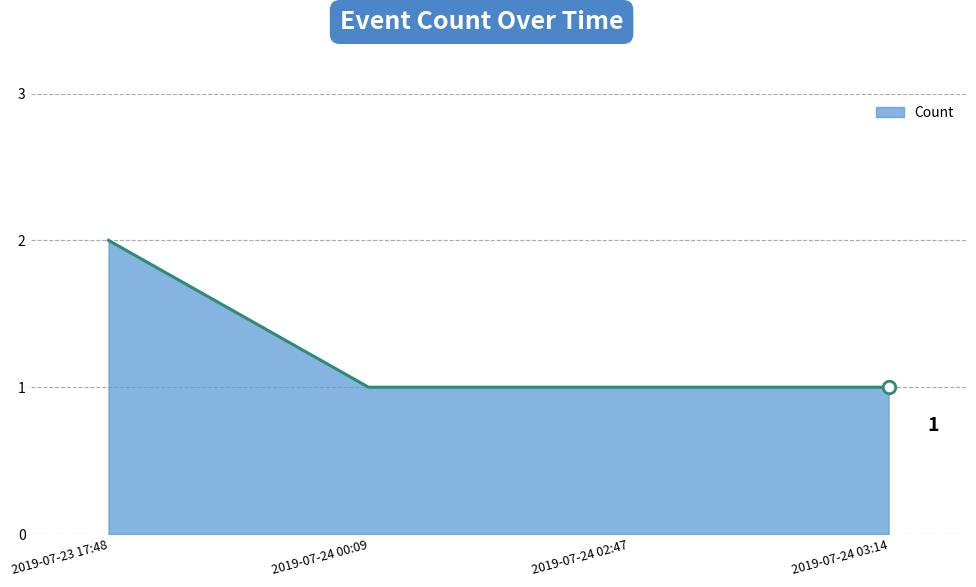

What is the difference between the maximum and second lowest values?

1